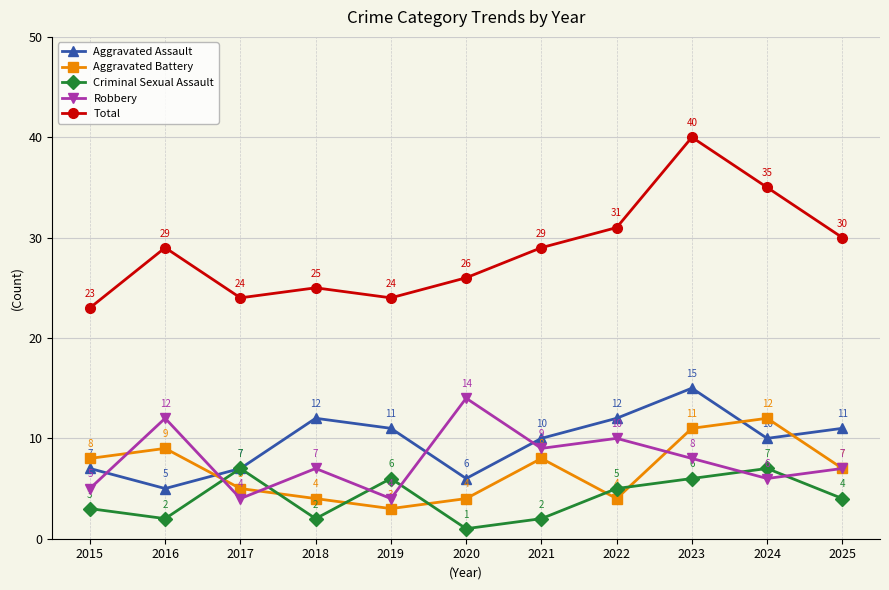

Does the chart display data point markers on the line(s)?

Yes